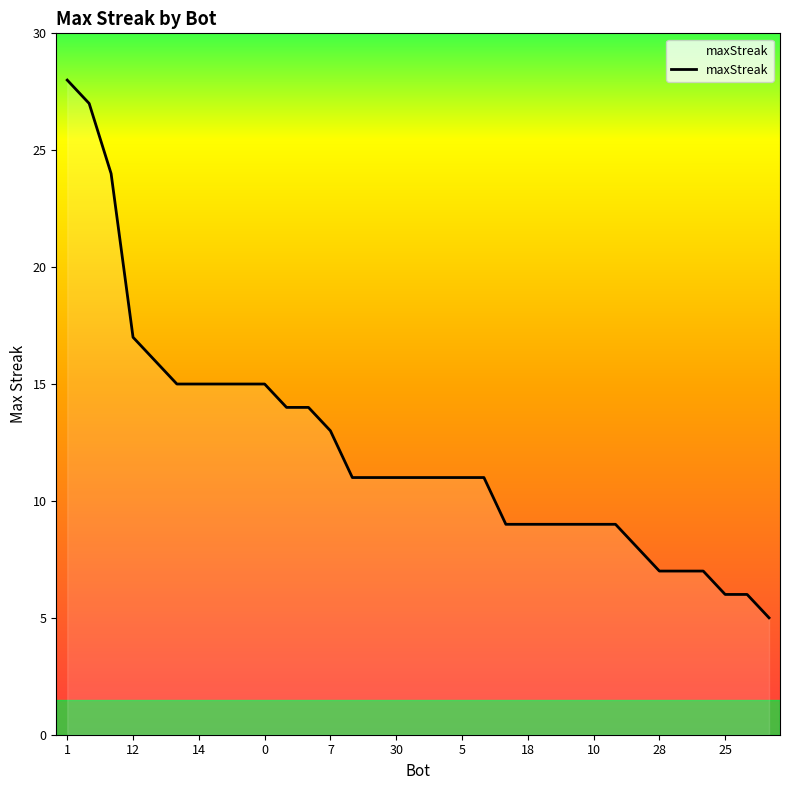

How many lines are shown in the chart?

1